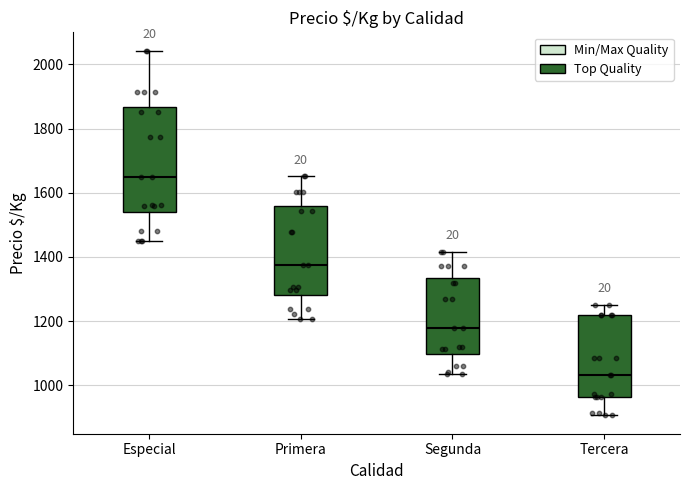

Reading left to right, transcribe this box plot: for each box, give where its median line is, the range the box spans, and where its two whiskers end, as read against the y-axis. The values are not printed on the chart, so give them approximately, as read against the axis.

Especial: median 1660, box 1540 to 1860, whiskers 1460 to 2040
Primera: median 1380, box 1280 to 1560, whiskers 1200 to 1660
Segunda: median 1180, box 1100 to 1340, whiskers 1040 to 1420
Tercera: median 1040, box 960 to 1220, whiskers 900 to 1260